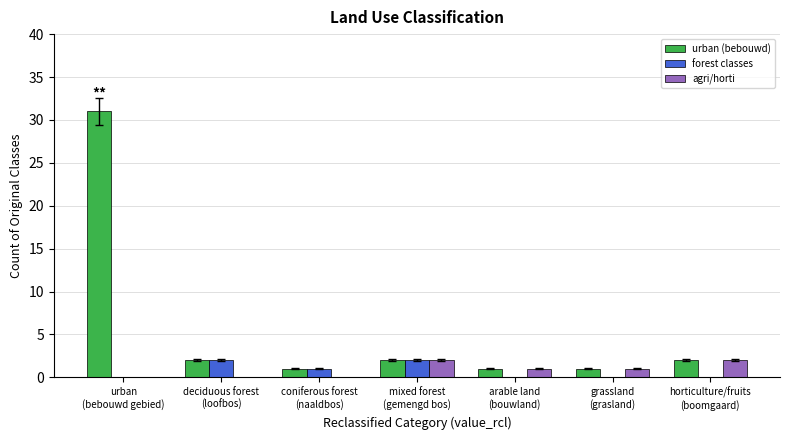

Reading left to right, what are all the values shown in this chart?

urban (bebouwd): 31	2	1	2	1	1	2
forest classes: 0	2	1	2	0	0	0
agri/horti: 0	0	0	2	1	1	2